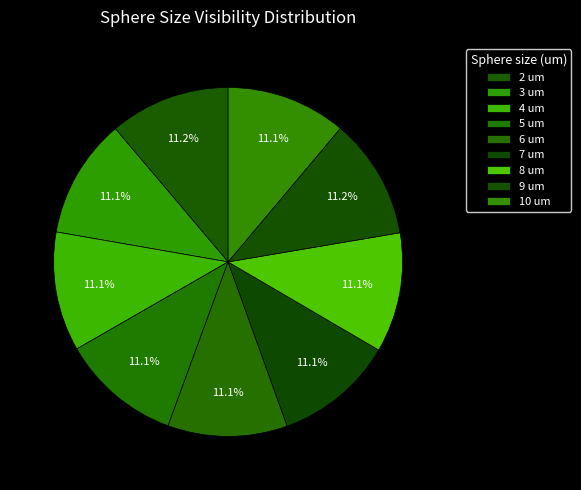

Is 10 the majority of the pie?

No